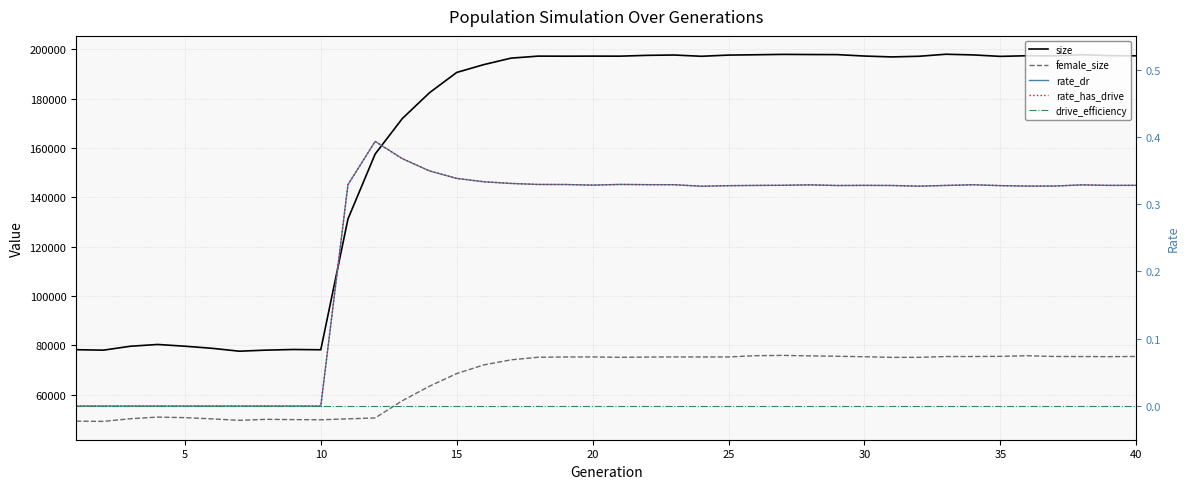

At how many categories does at least one series exceed 32332?

40